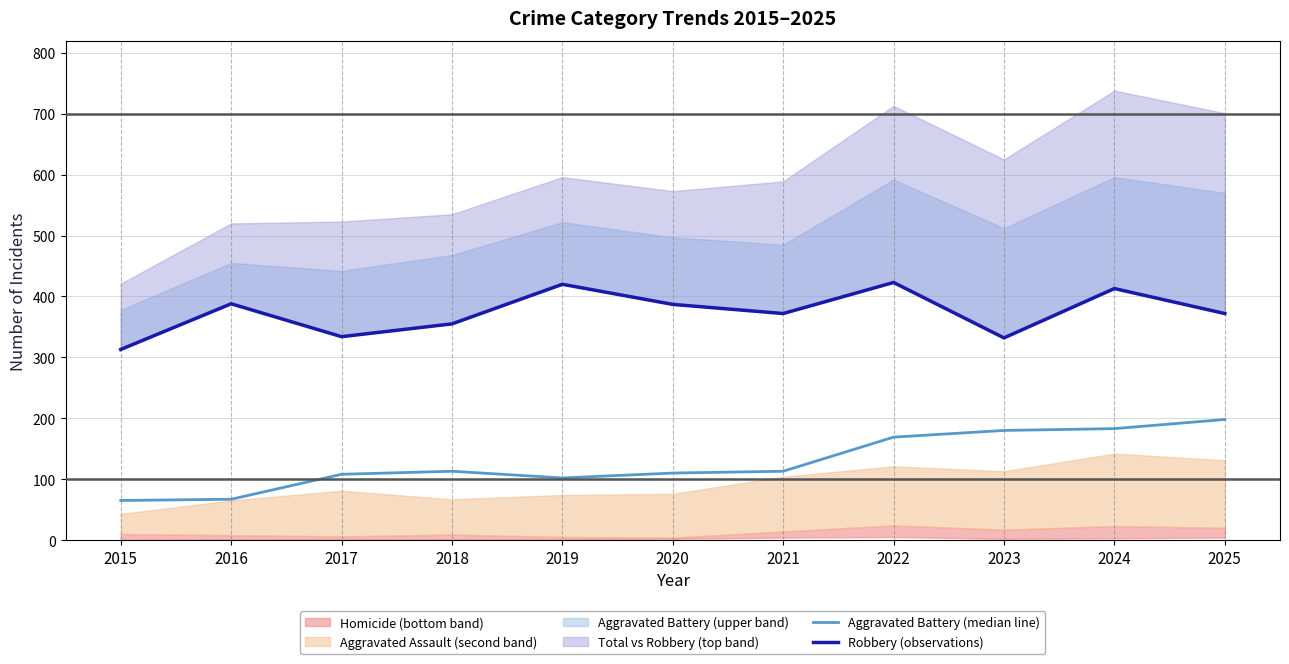

Is it true that Aggravated Battery (median line) equals 121 at 2024?

False